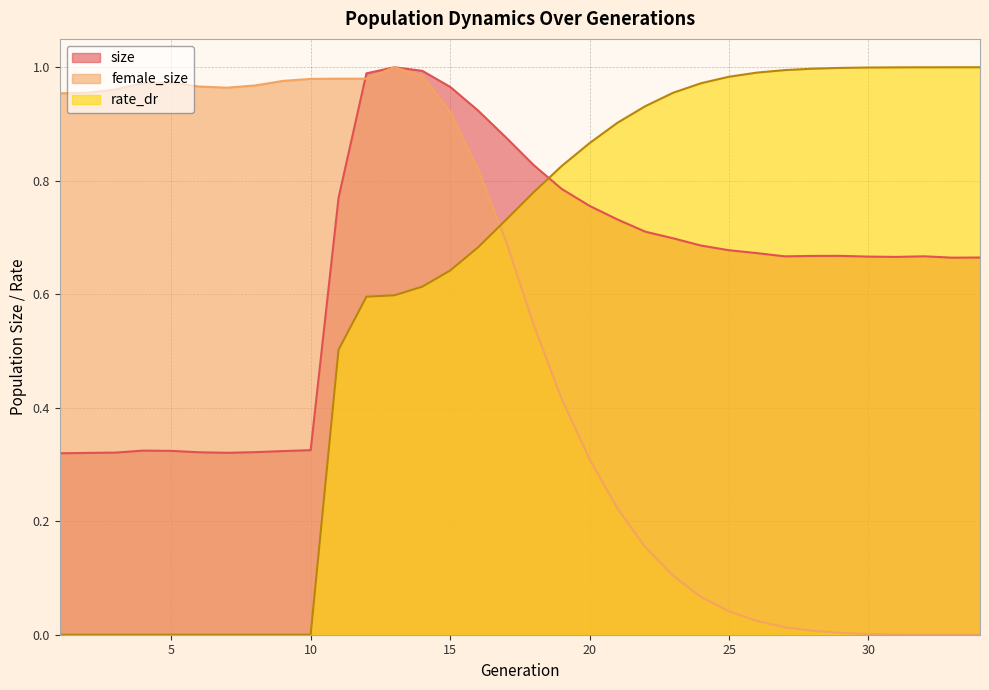

Reading left to right, transcribe all the data shown in this chart.

size: 1=0.3	2=0.3	3=0.3	4=0.3	5=0.3	6=0.3	7=0.3	8=0.3	9=0.3	10=0.3	11=0.8	12=1.0	13=1.0	14=1.0	15=1.0	16=0.9	17=0.9	18=0.8	19=0.8	20=0.8	21=0.7	22=0.7	23=0.7	24=0.7	25=0.7	26=0.7	27=0.7	28=0.7	29=0.7	30=0.7	31=0.7	32=0.7	33=0.7	34=0.7
female_size: 1=1.0	2=1.0	3=1.0	4=1.0	5=1.0	6=1.0	7=1.0	8=1.0	9=1.0	10=1.0	11=1.0	12=1.0	13=1.0	14=1.0	15=0.9	16=0.8	17=0.7	18=0.5	19=0.4	20=0.3	21=0.2	22=0.2	23=0.1	24=0.1	25=0.0	26=0.0	27=0.0	28=0.0	29=0.0	30=0.0	31=0.0	32=0.0	33=0.0	34=0.0
rate_dr: 1=0.0	2=0.0	3=0.0	4=0.0	5=0.0	6=0.0	7=0.0	8=0.0	9=0.0	10=0.0	11=0.5	12=0.6	13=0.6	14=0.6	15=0.6	16=0.7	17=0.7	18=0.8	19=0.8	20=0.9	21=0.9	22=0.9	23=1.0	24=1.0	25=1.0	26=1.0	27=1.0	28=1.0	29=1.0	30=1.0	31=1.0	32=1.0	33=1.0	34=1.0